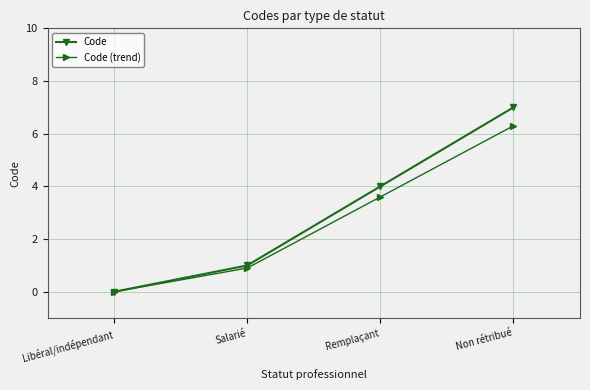

At how many categories does at least one series exceed 5?

1